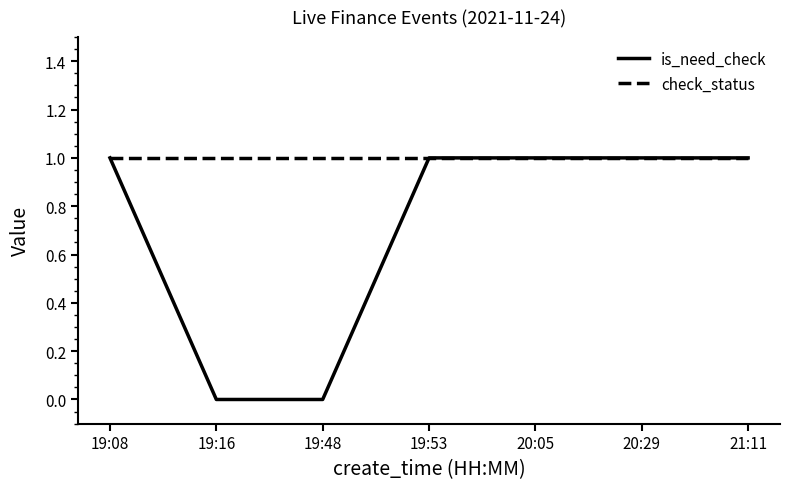

Reading left to right, transcribe all the data shown in this chart.

is_need_check: 1	0	0	1	1	1	1
check_status: 1	1	1	1	1	1	1